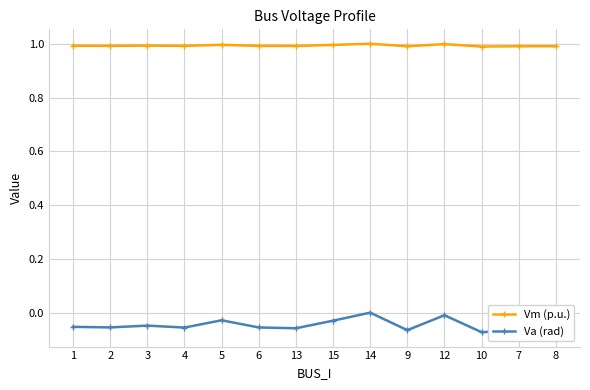

How many lines are shown in the chart?

2